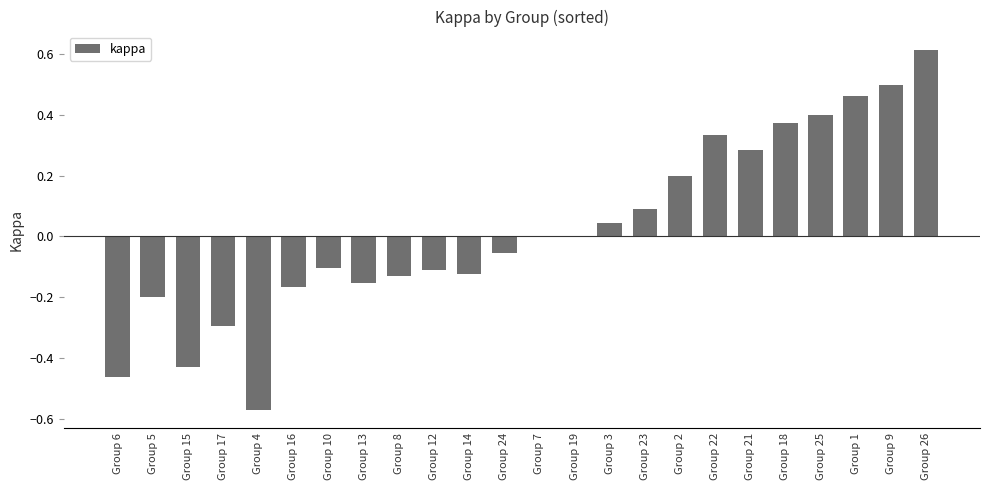

At which category does the chart reach its peak across all series?

Group 26